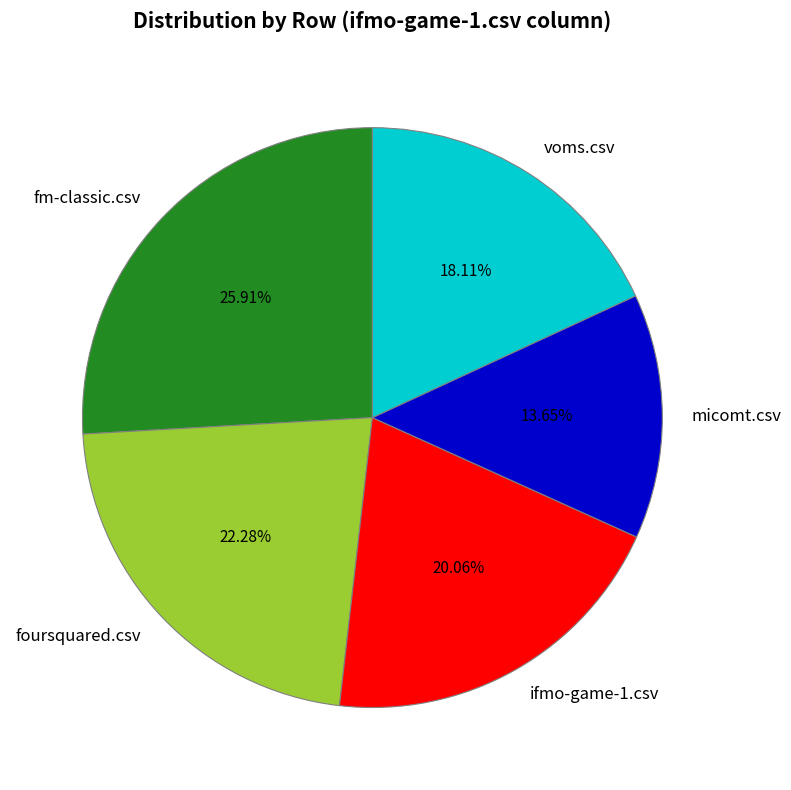

The ifmo-game-1.csv slice represents 26% of the pie. True or false?

False